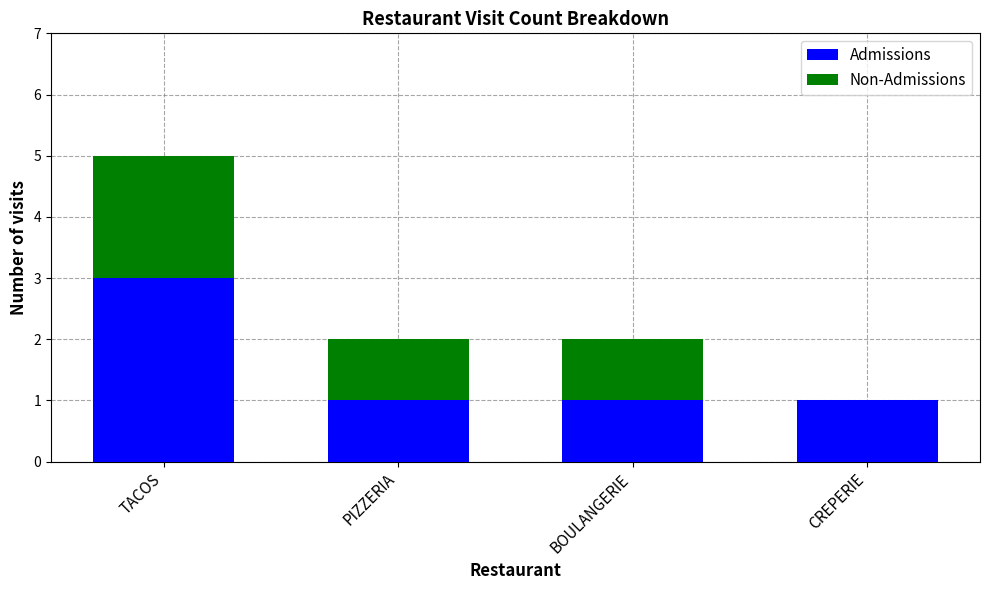

Reading left to right, transcribe the values for Admissions.

TACOS=3	PIZZERIA=1	BOULANGERIE=1	CREPERIE=1